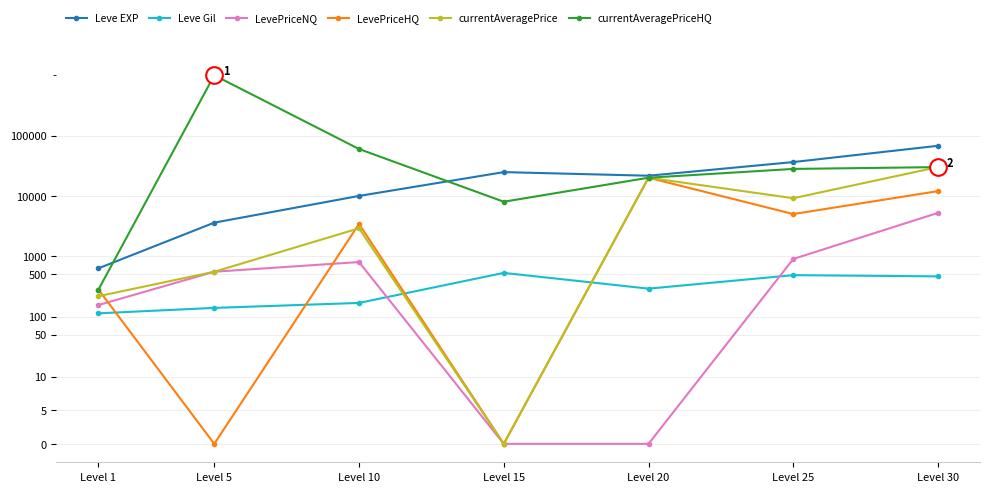

Which series has the largest total across all categories?

currentAveragePriceHQ